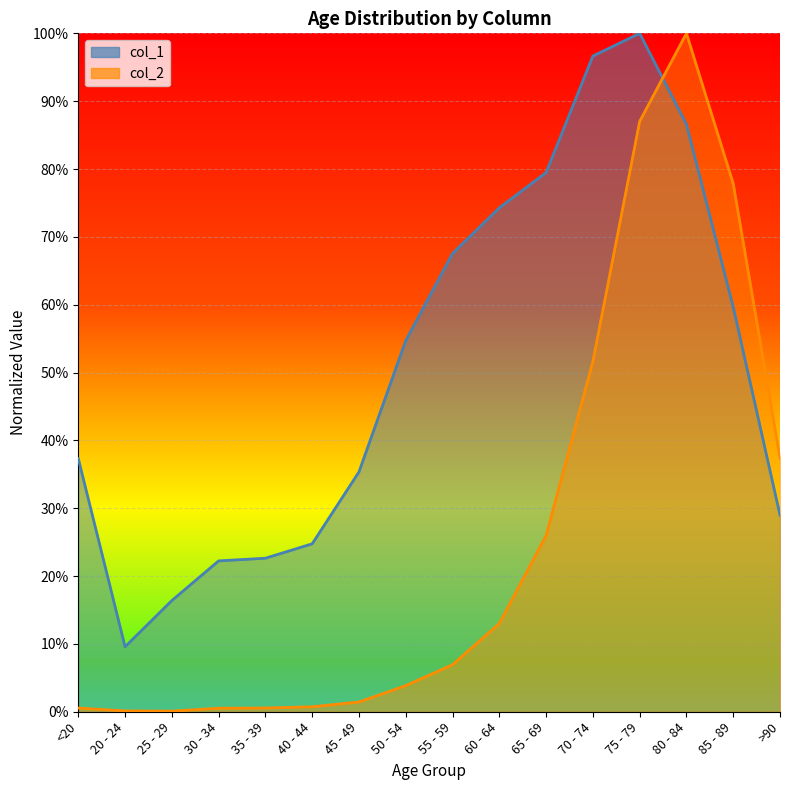

After their last crossing, which series has the higher values: col_2 or col_1?

col_2